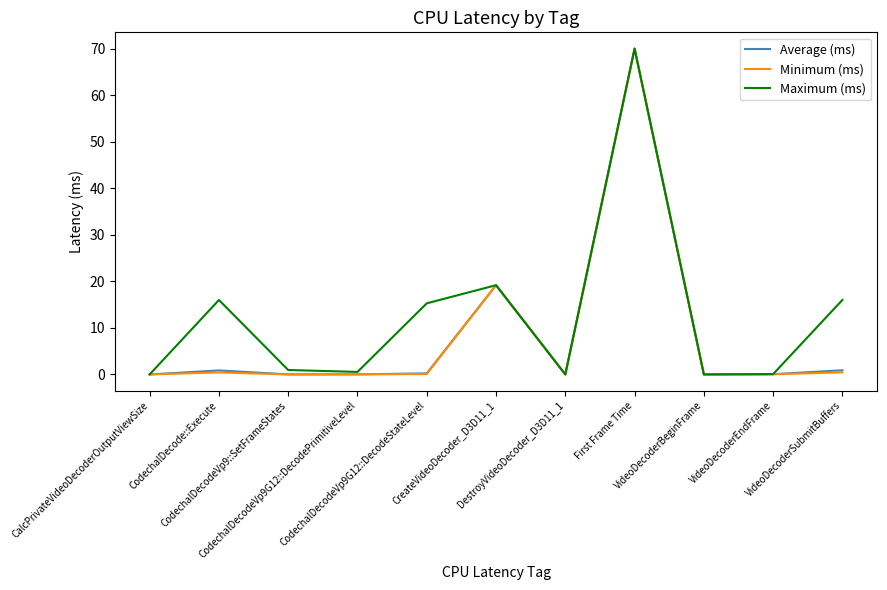

What are all the series names shown in the legend?

Average (ms), Minimum (ms), Maximum (ms)